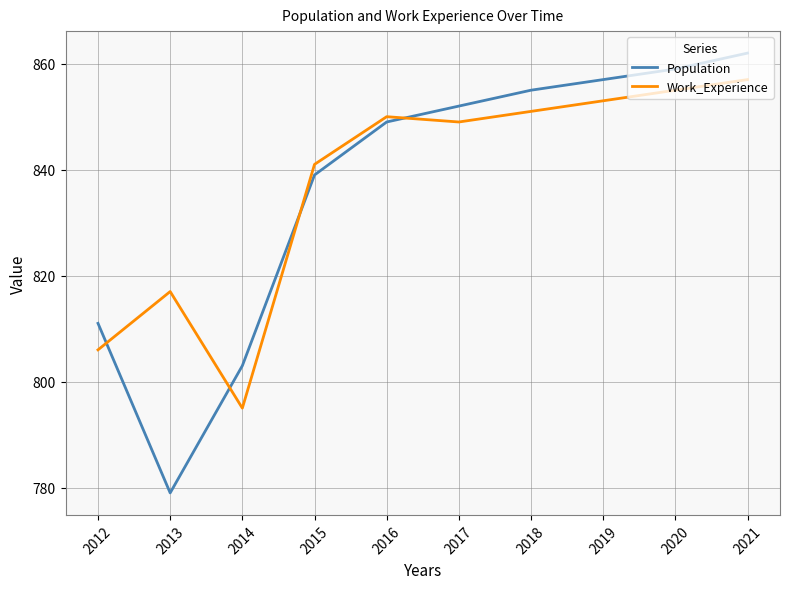

Rank the series at 2012 from highest to lowest value.

Population, Work_Experience